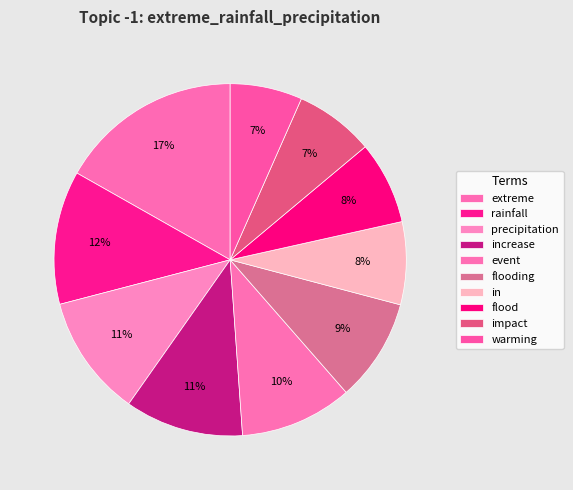

To the nearest percent, what percentage of the pie is flood?

8%